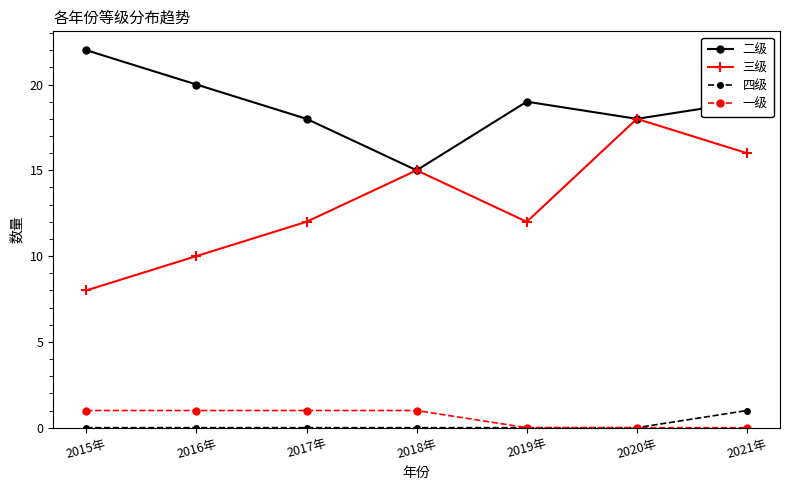

What position from the right is 2019年?

3